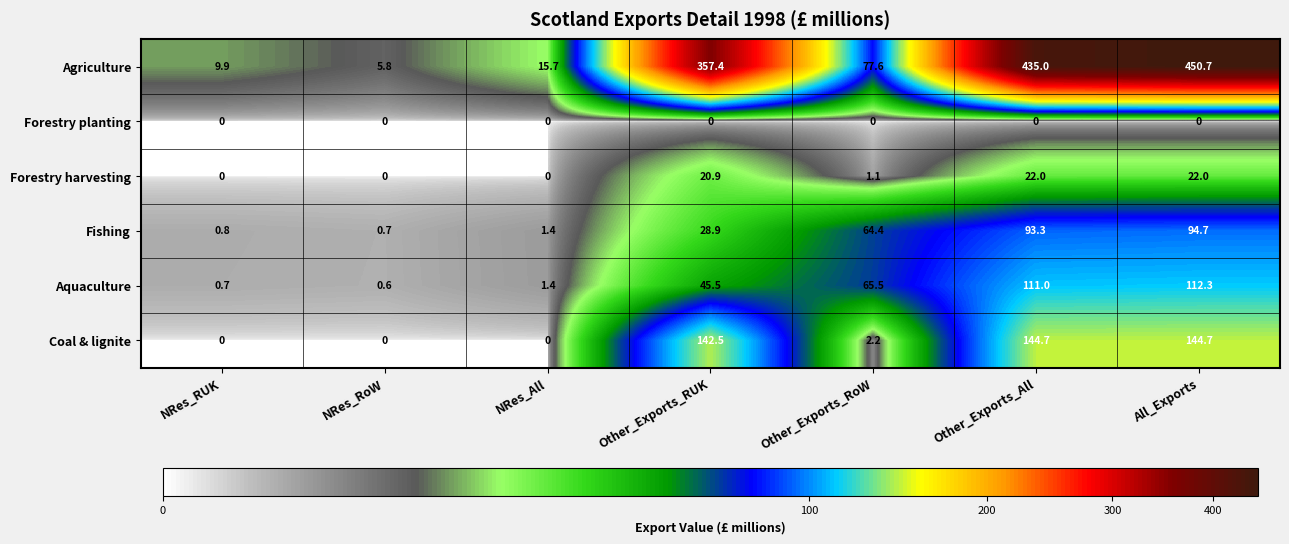

Is it true that Agriculture equals 91.8 at Other_Exports_All?

False